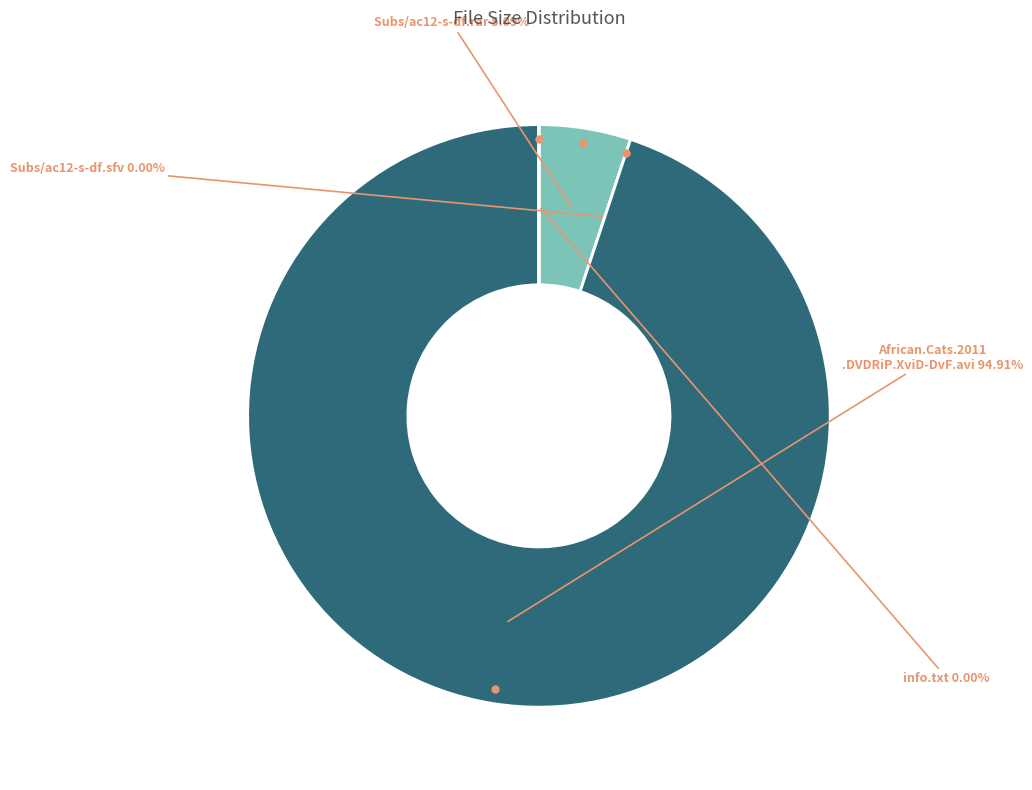

Does any single category account for the majority?

Yes